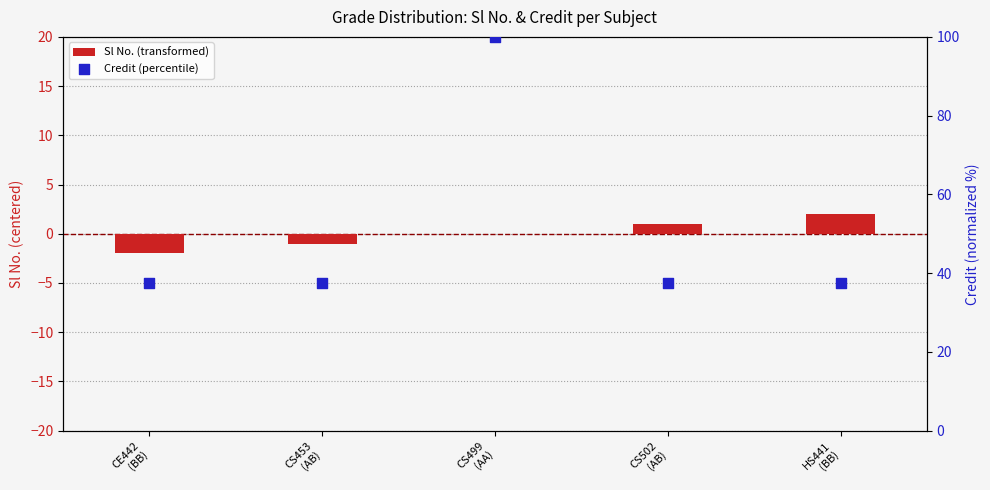

What are all the series names shown in the legend?

Sl No. (transformed), Credit (percentile)